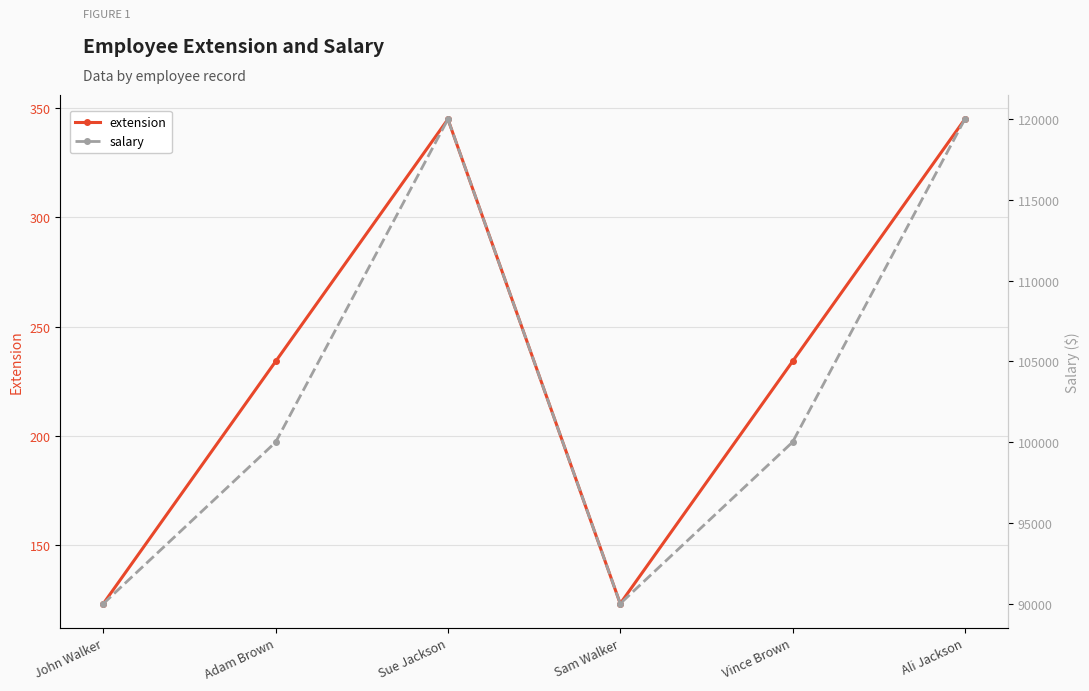

What is the label of the 3rd point from the left?

Sue Jackson